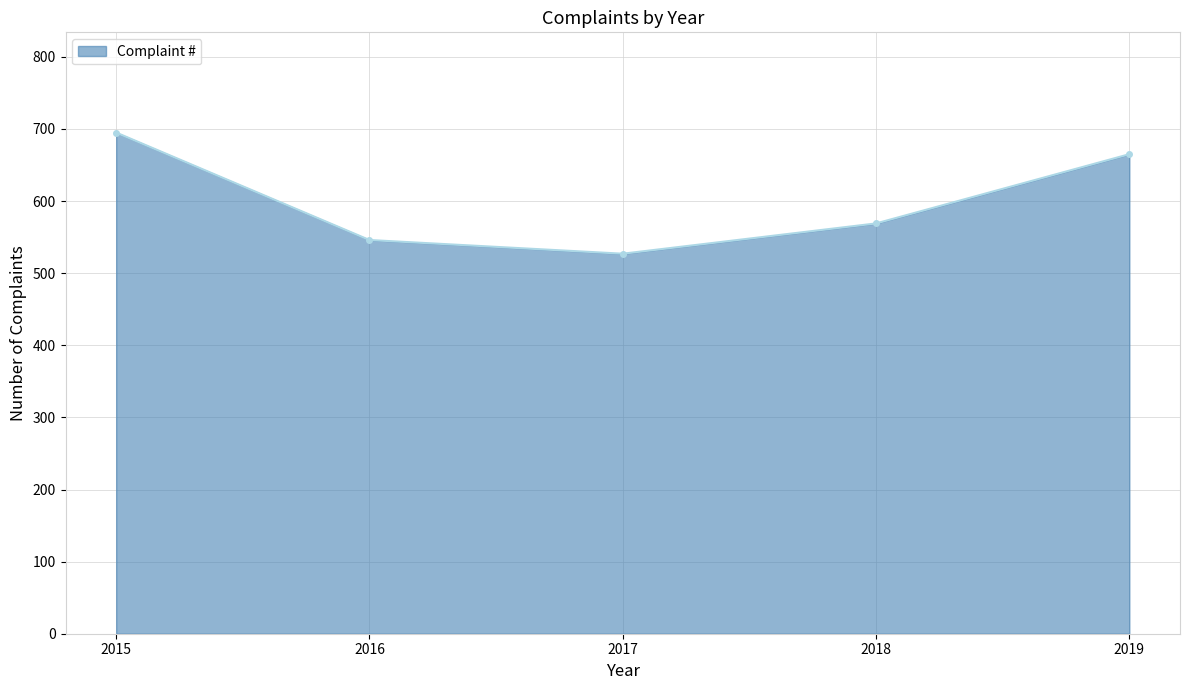

What is the difference between the second highest and second lowest values?

119